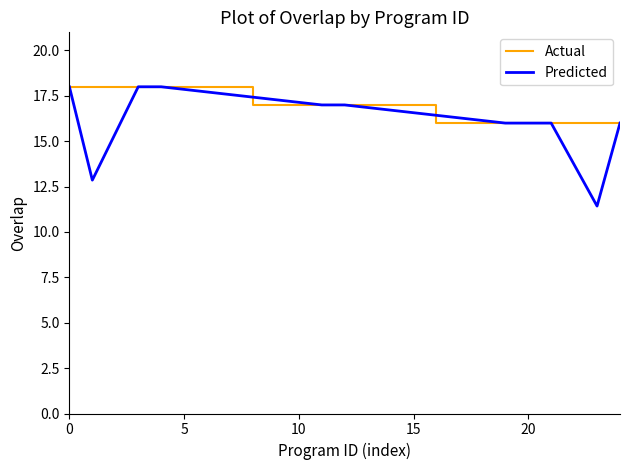

Which series has the widest spread of values?

Predicted